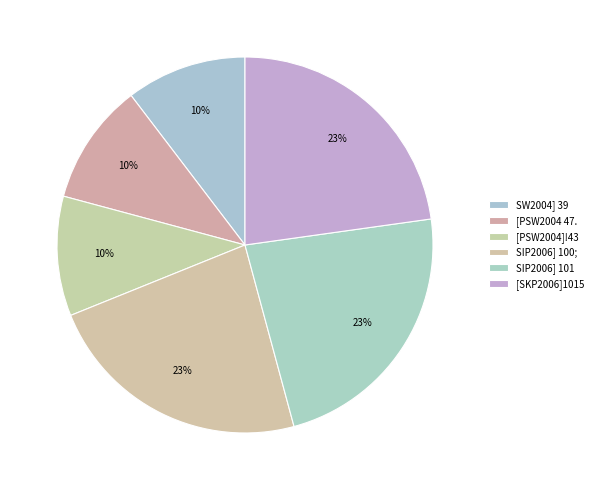

What is the largest slice in the pie chart?

SIP2006] 100;